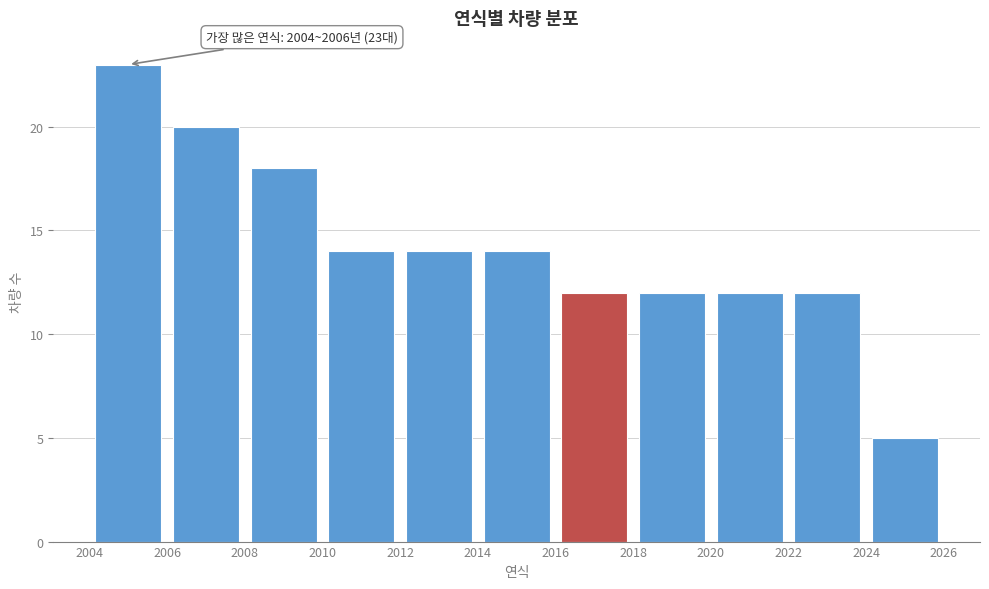

Which range on the x-axis has the tallest bar?

2004 to 2006